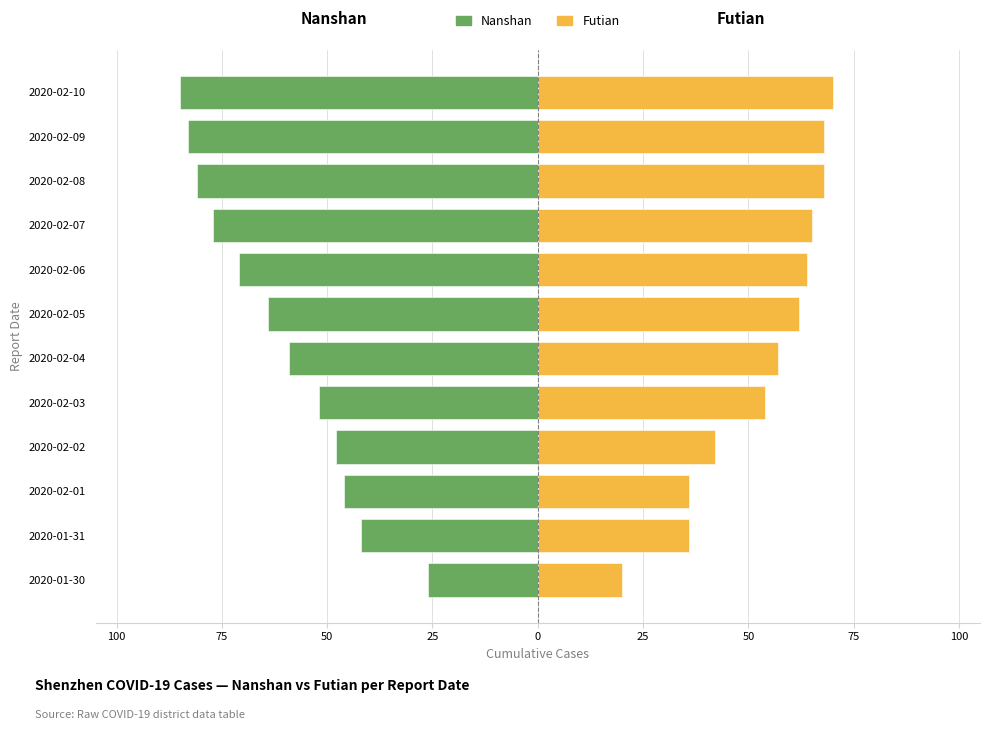

Reading left to right, extract all data points from this chart.

Nanshan: -26	-42	-46	-48	-52	-59	-64	-71	-77	-81	-83	-85
Futian: 20	36	36	42	54	57	62	64	65	68	68	70